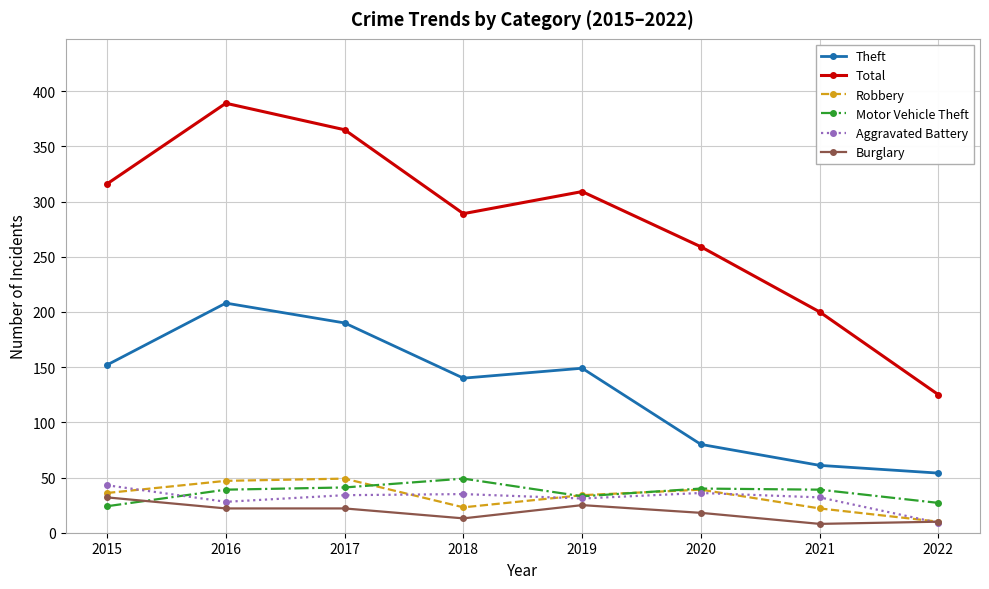

What is the lowest value of the Total series?

125